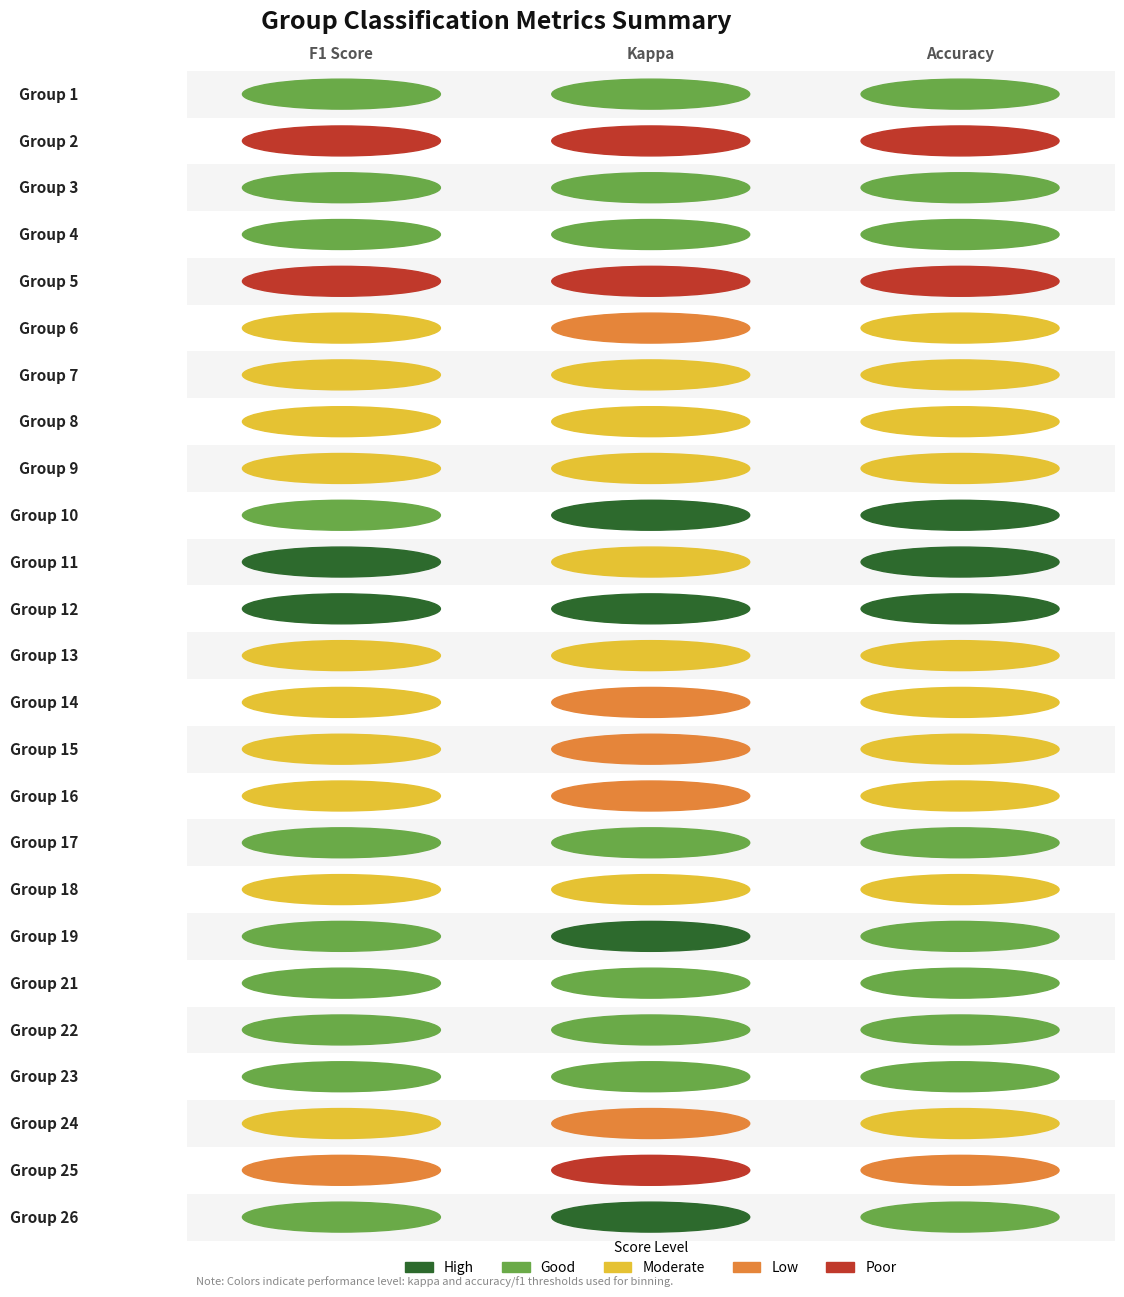

The value of f1 at 21 is 0.6. True or false?

True